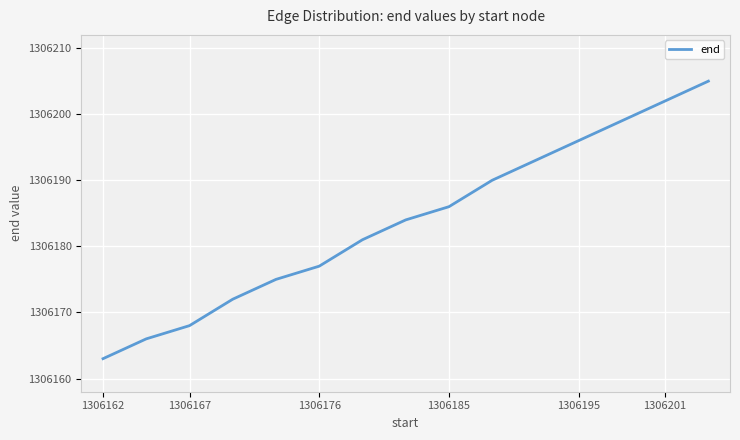

What is the greatest value displayed?

1306205